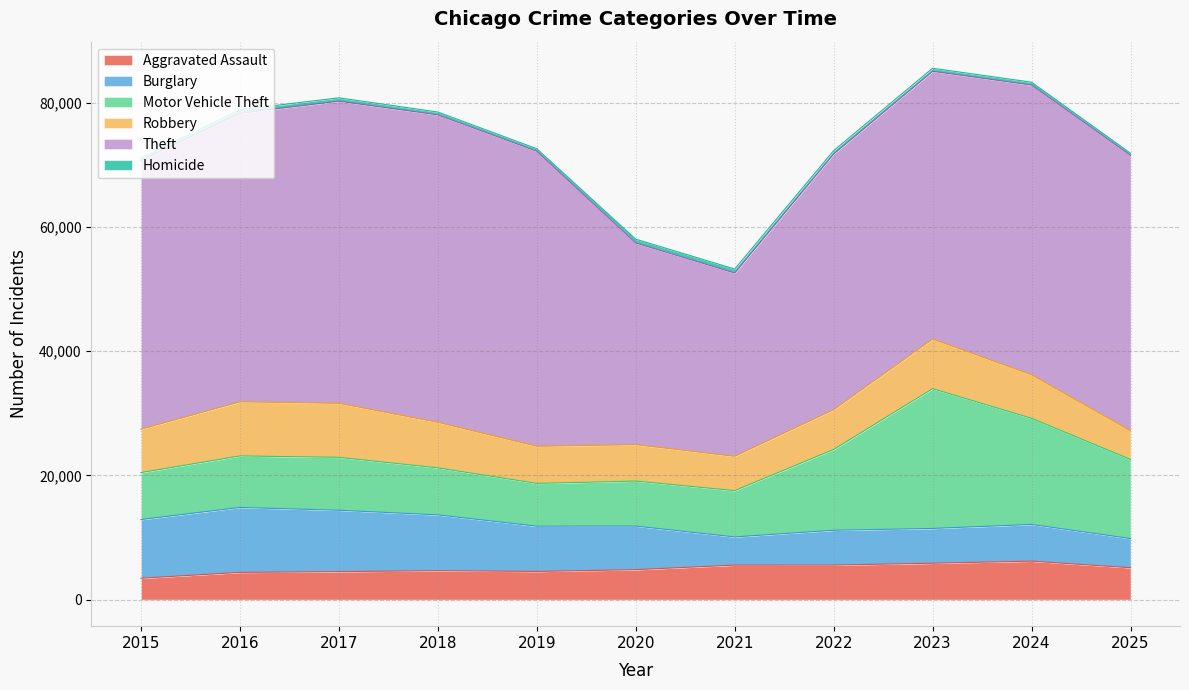

True or false: Aggravated Assault and Motor Vehicle Theft intersect in this chart.

False